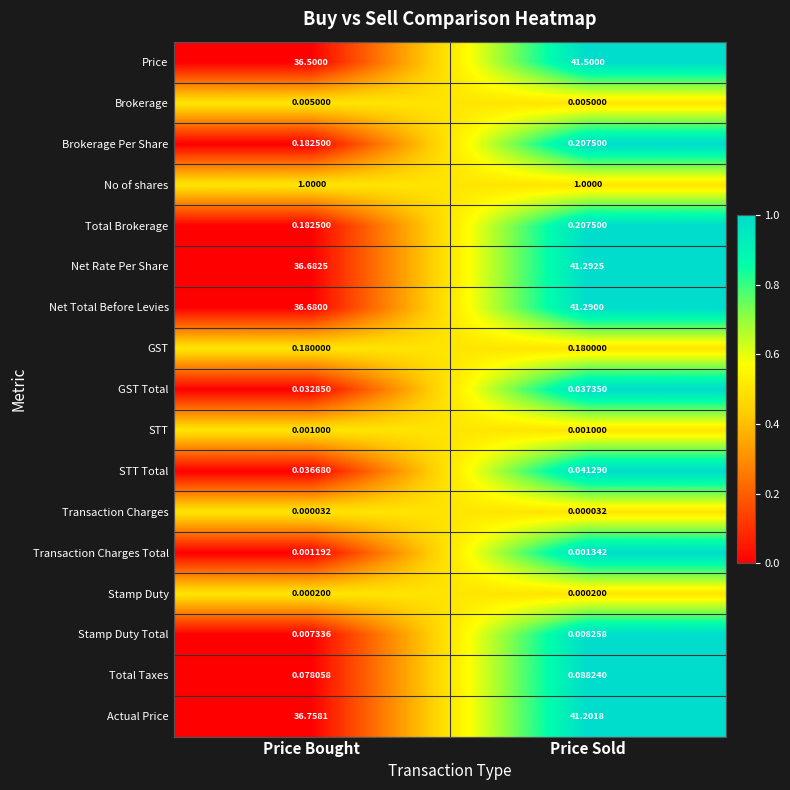

Which series has the widest spread of values?

Price